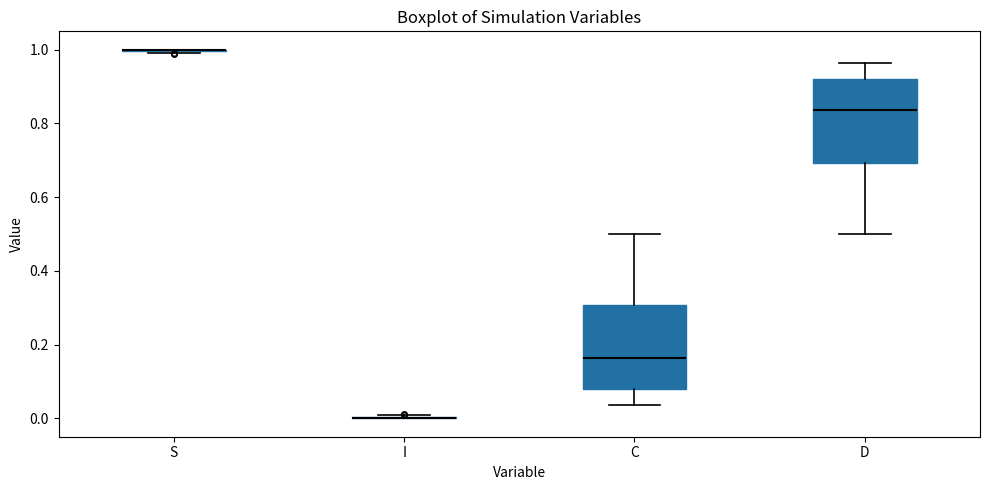

Reading left to right, read every box against the y-axis: the position of its median line, the range the box covers, and the ends of its whiskers. The values are not printed on the chart, so give them approximately, as read against the axis.

S: box collapsed to a line at 1.00, whiskers 1.00 to 1.00
I: box collapsed to a line at 0.00, whiskers 0.00 to 0.00
C: median 0.16, box 0.08 to 0.30, whiskers 0.04 to 0.50
D: median 0.84, box 0.70 to 0.92, whiskers 0.50 to 0.96